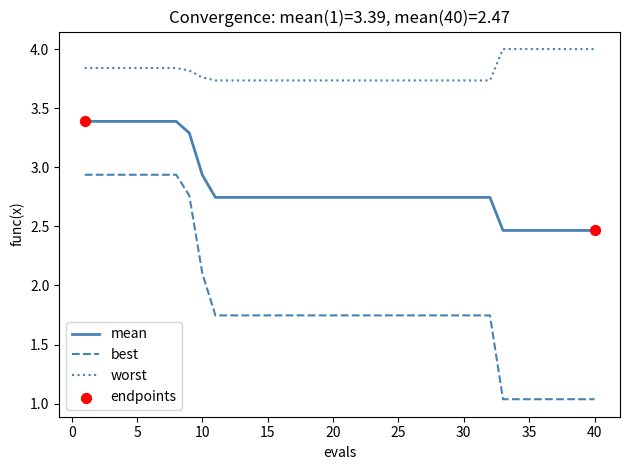

Which series has the largest range (max minus min)?

best